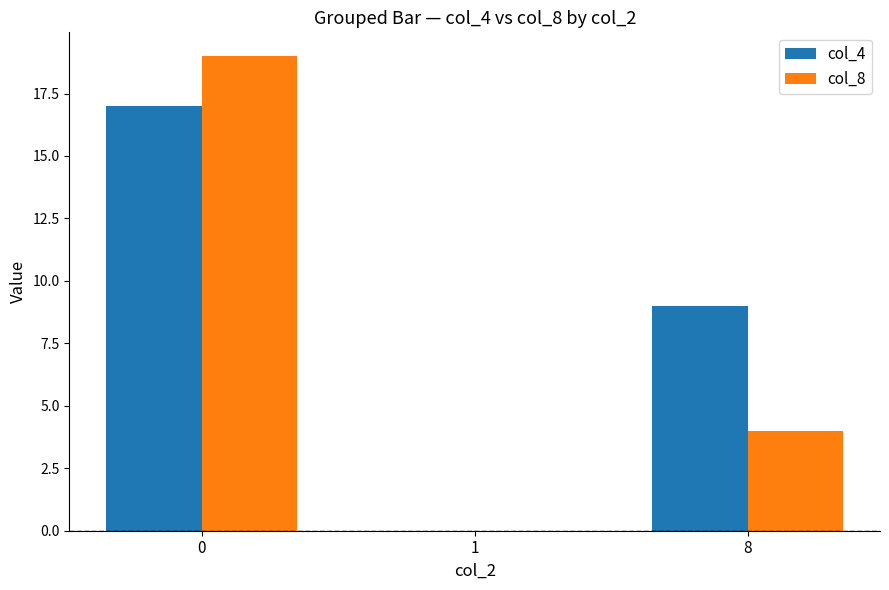

What is the sum of the col_8 values at 1 and 8?

4